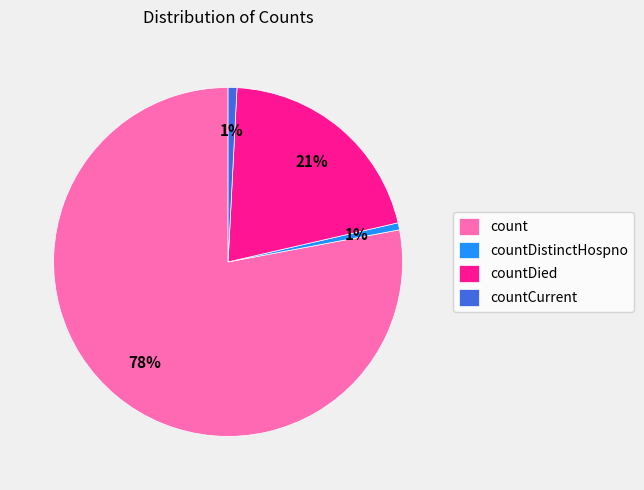

To the nearest percent, what is the average slice percentage?

25%